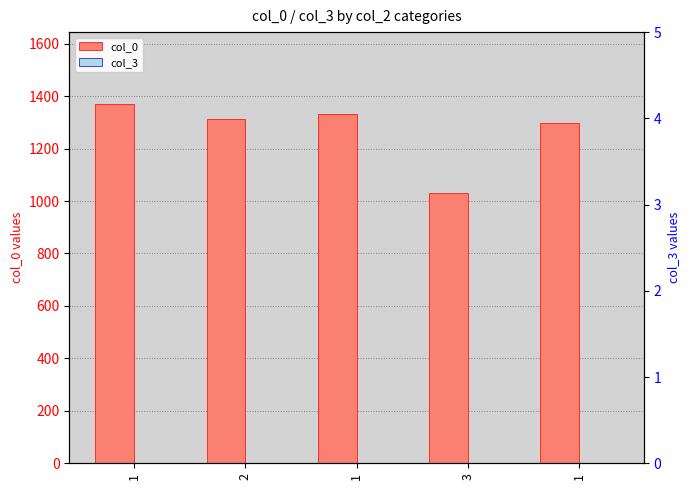

Reading right to left, list all the values displayed in this chart.

col_0: 1297	1030	1331	1312	1370
col_3: 0	0	0	0	0